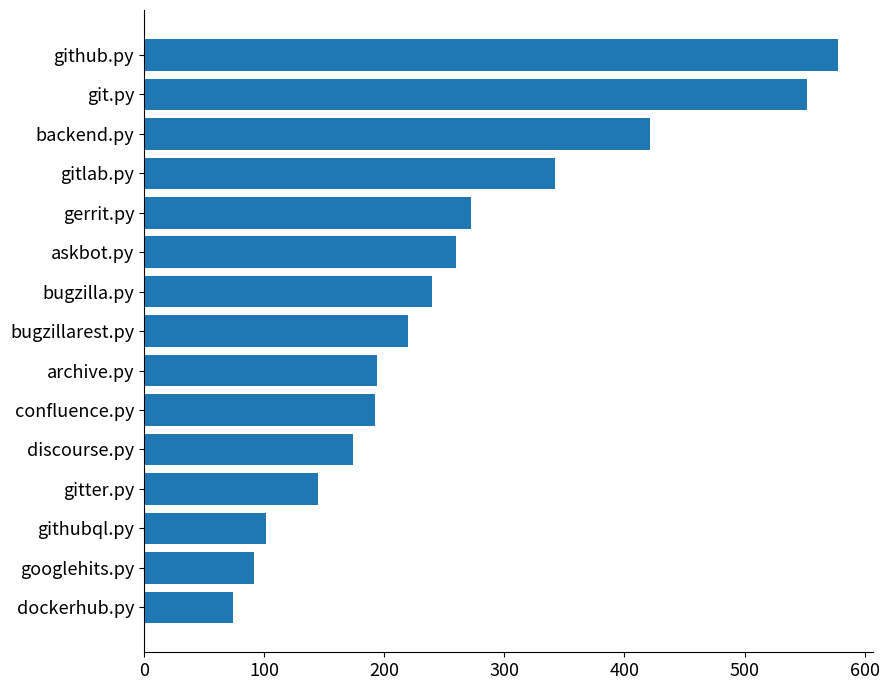

What is the smallest value displayed?

74